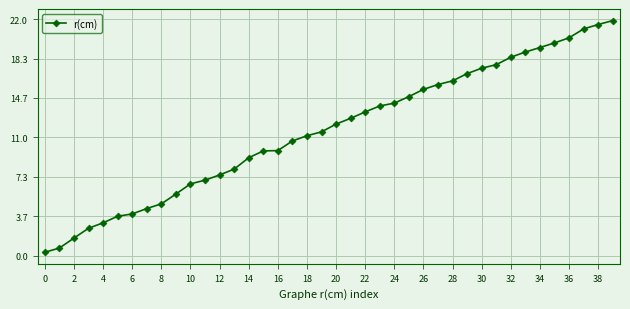

What is the smallest value displayed?

0.3